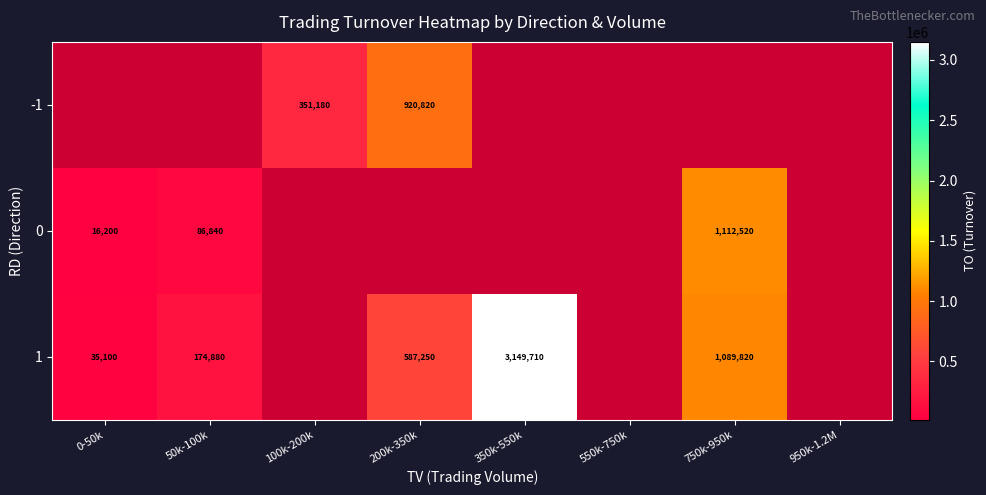

Is it true that -1 equals 351180 at 100k-200k?

True